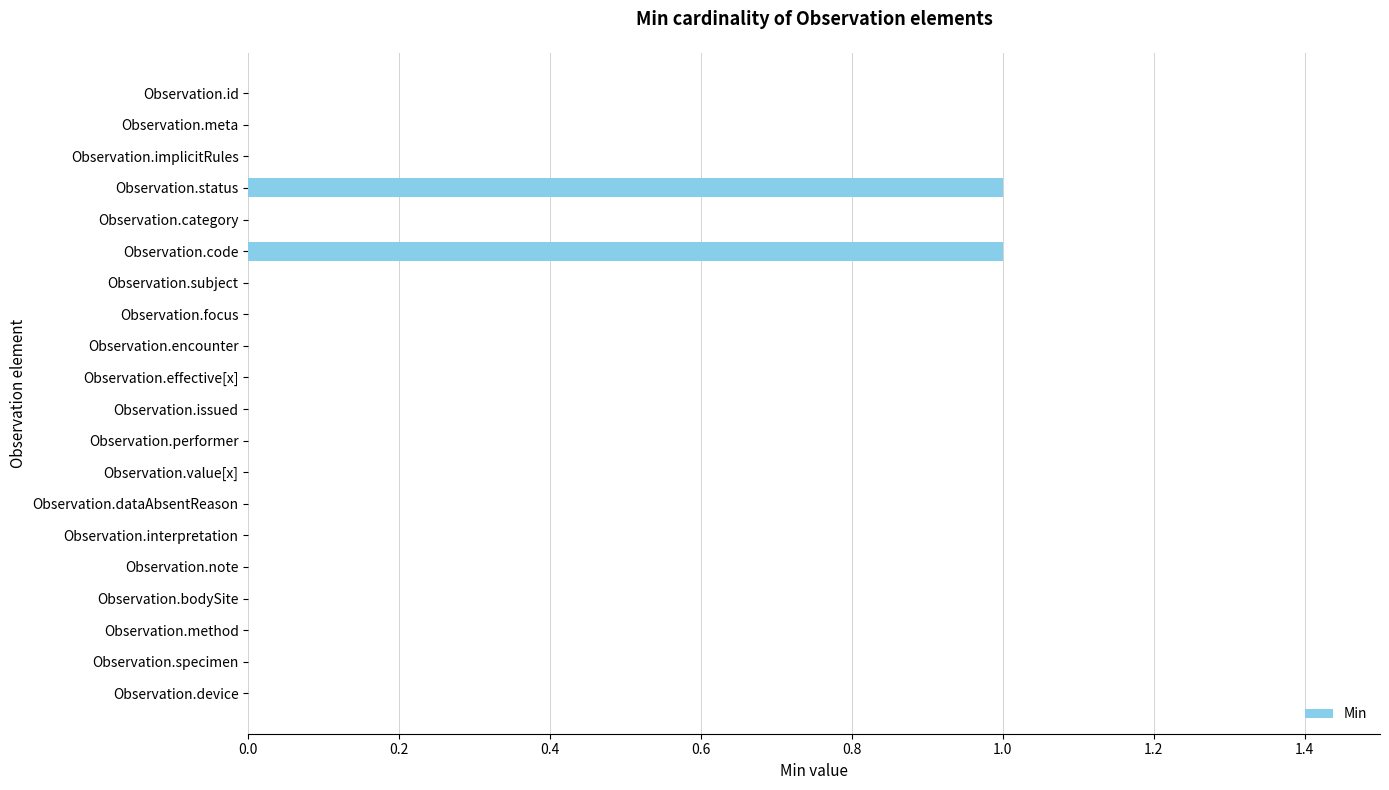

Reading top to bottom, what are all the values shown in this chart?

Observation.id=0	Observation.meta=0	Observation.implicitRules=0	Observation.status=1	Observation.category=0	Observation.code=1	Observation.subject=0	Observation.focus=0	Observation.encounter=0	Observation.effective[x]=0	Observation.issued=0	Observation.performer=0	Observation.value[x]=0	Observation.dataAbsentReason=0	Observation.interpretation=0	Observation.note=0	Observation.bodySite=0	Observation.method=0	Observation.specimen=0	Observation.device=0